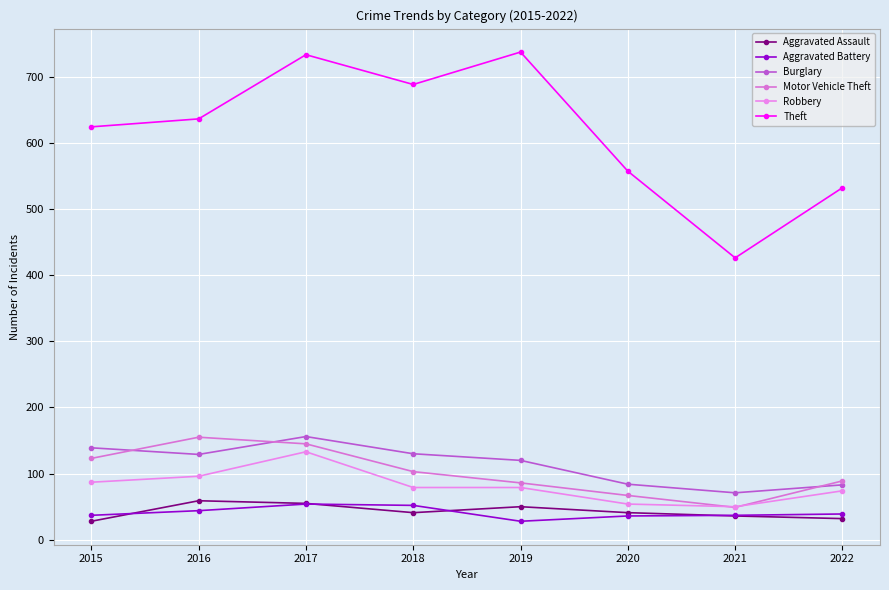

At 2022, list the series in order from smallest to largest.

Aggravated Assault, Aggravated Battery, Robbery, Burglary, Motor Vehicle Theft, Theft